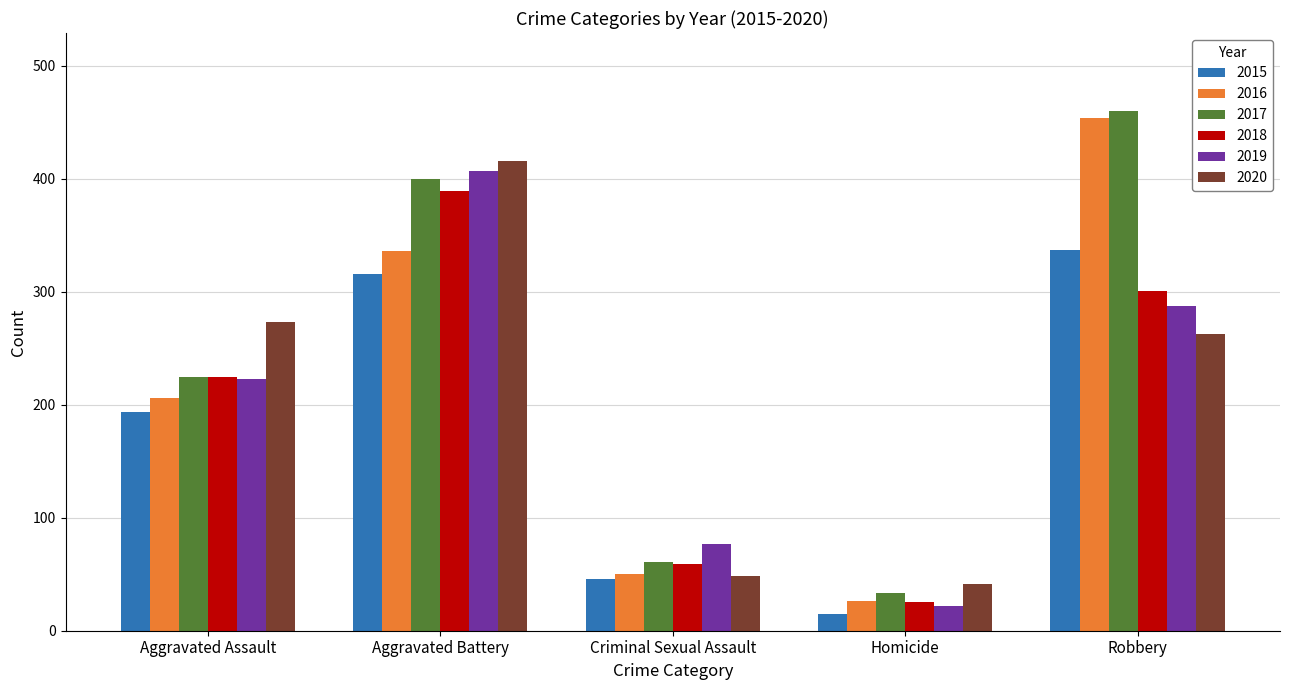

Which category has the lowest value in the 2016 series?

Homicide